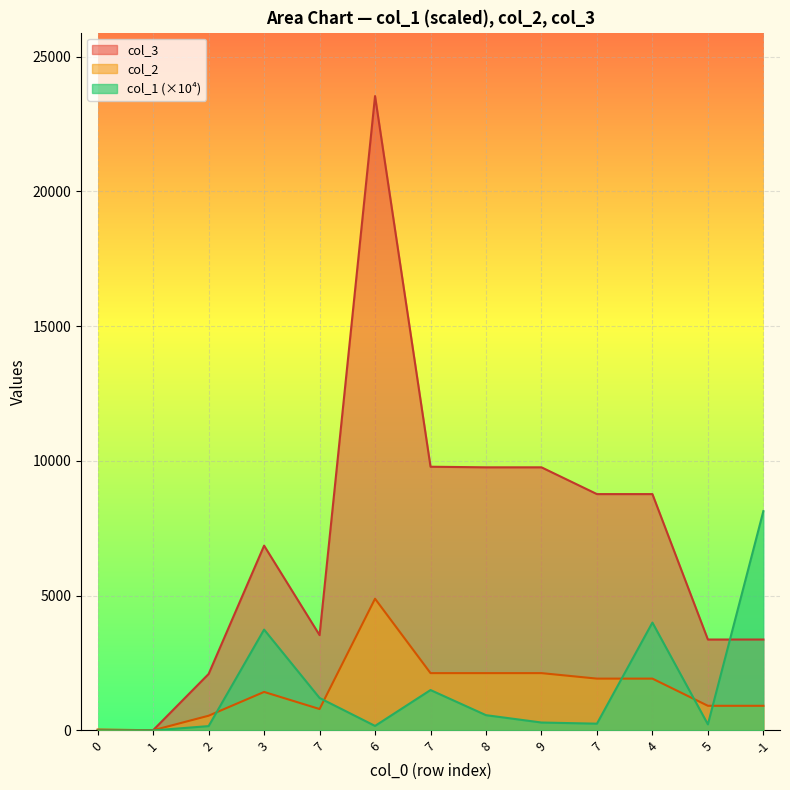

At which label is col_2 closest to 2448?

7